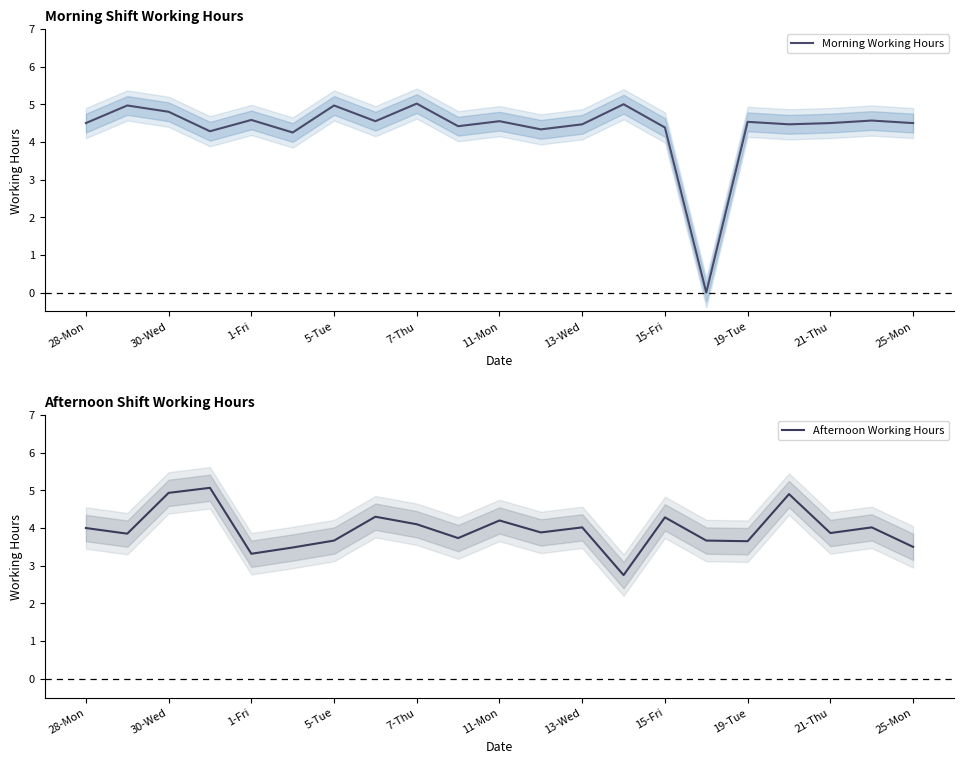

At which label does Morning Working Hours first exceed 4?

28-Mon